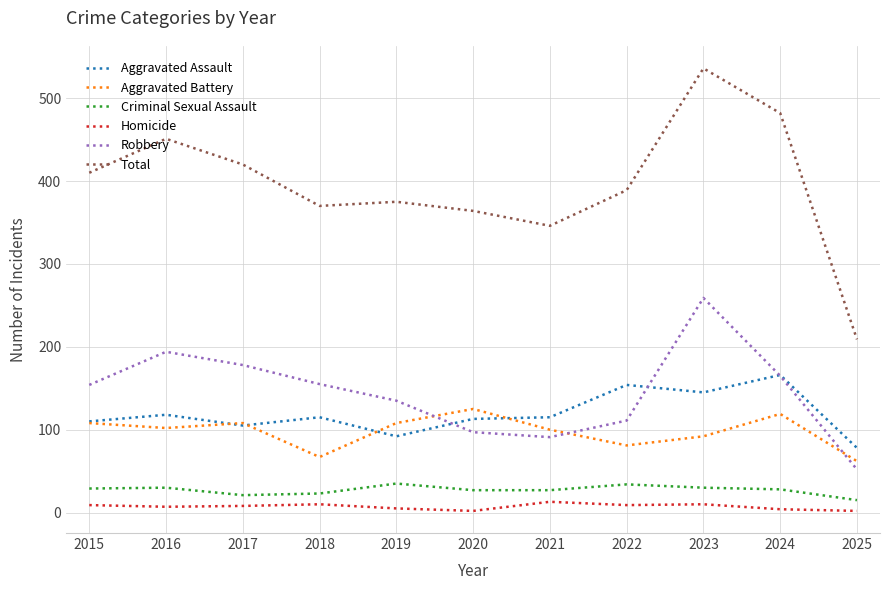

What is the average value of the Homicide series?

7